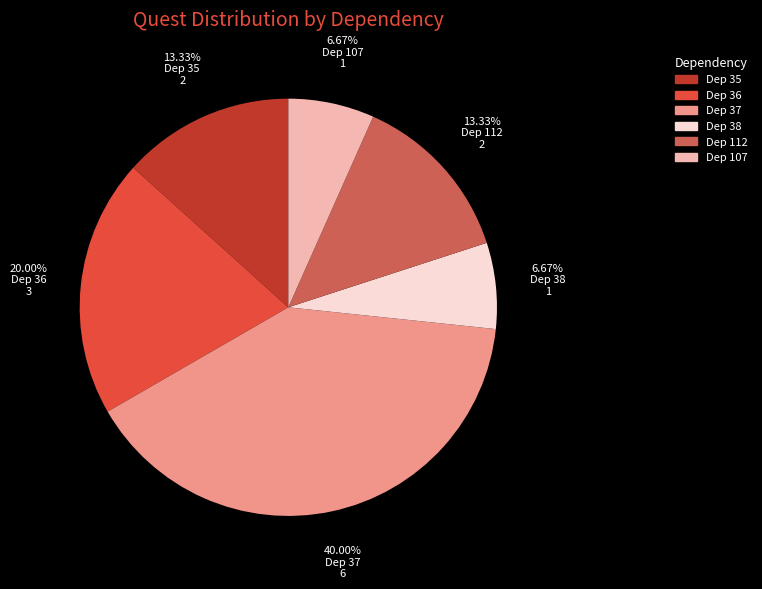

Is there any slice that represents more than half of the pie?

No